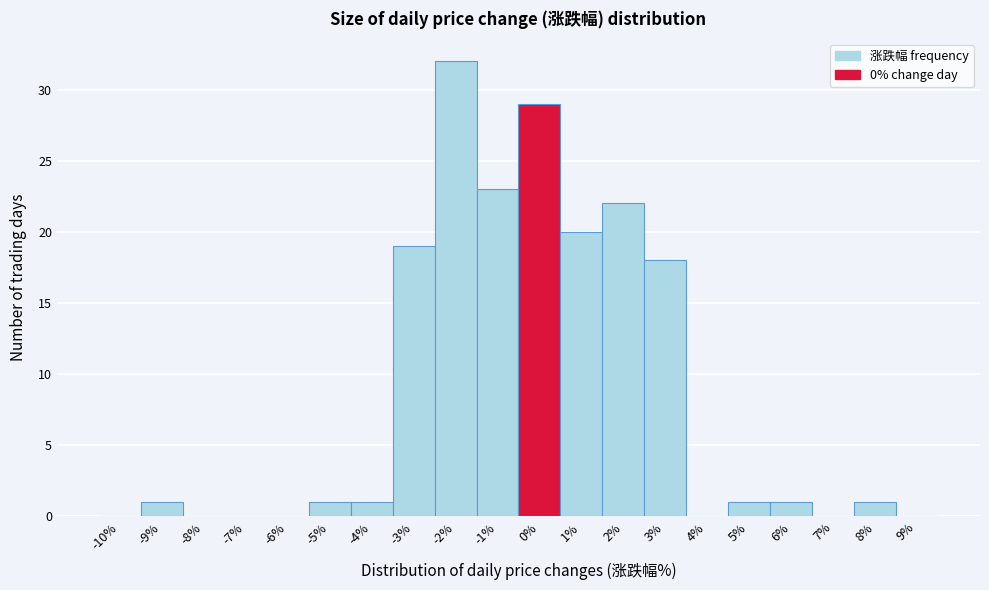

Reading left to right, transcribe all the data shown in this chart.

-10%=0	-9%=1	-8%=0	-7%=0	-6%=0	-5%=1	-4%=1	-3%=19	-2%=32	-1%=23	0%=29	1%=20	2%=22	3%=18	4%=0	5%=1	6%=1	7%=0	8%=1	9%=0